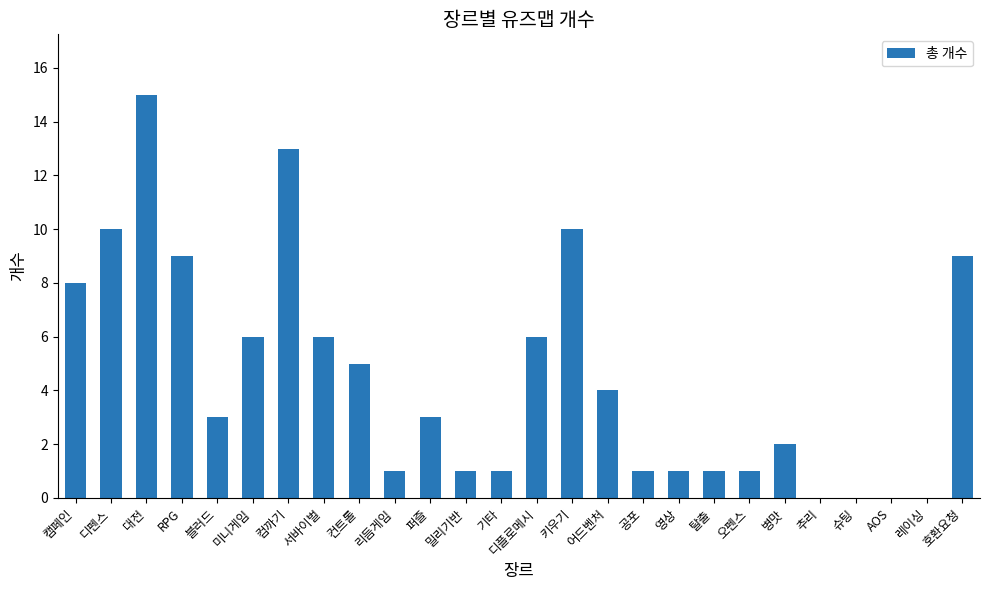

Read the value at 퍼즐.

3